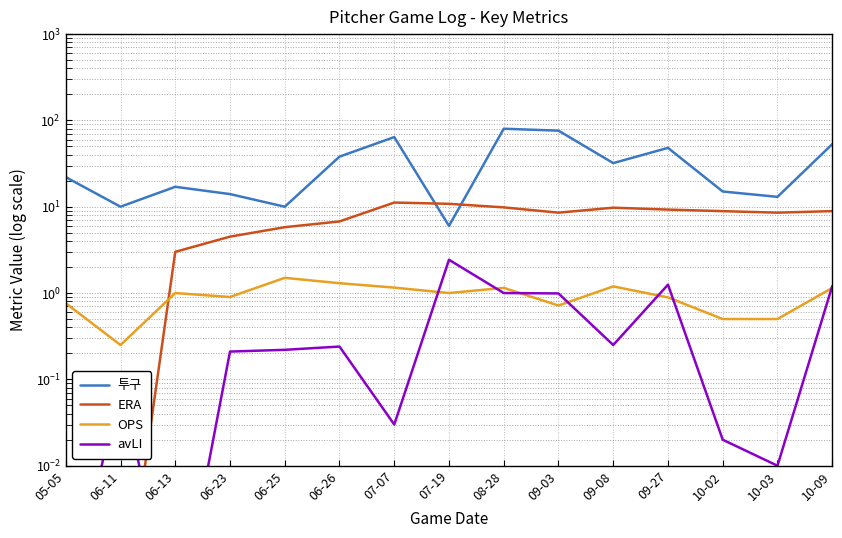

Which label corresponds to the largest value in the chart?

08-28